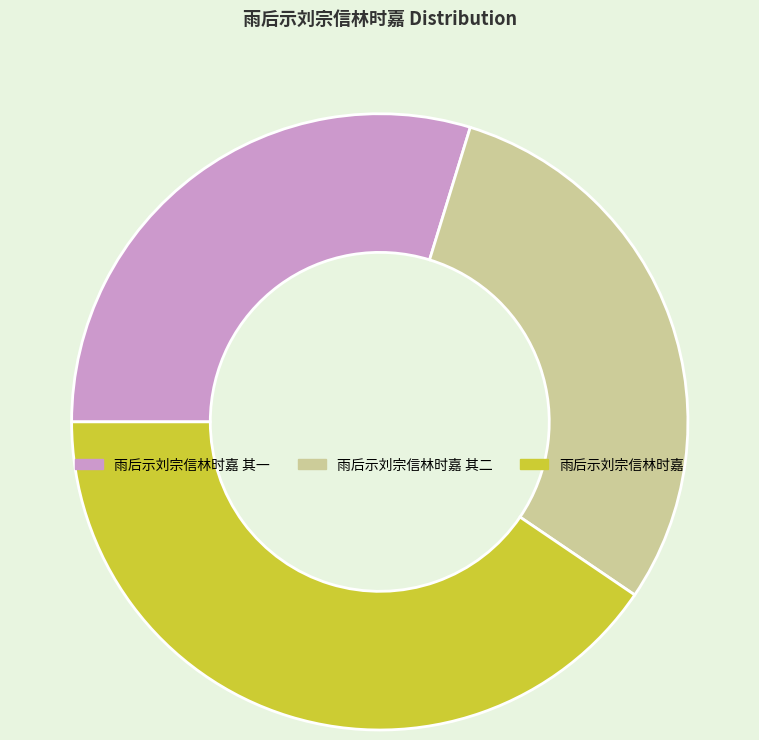

Count the number of slices in the pie.

3